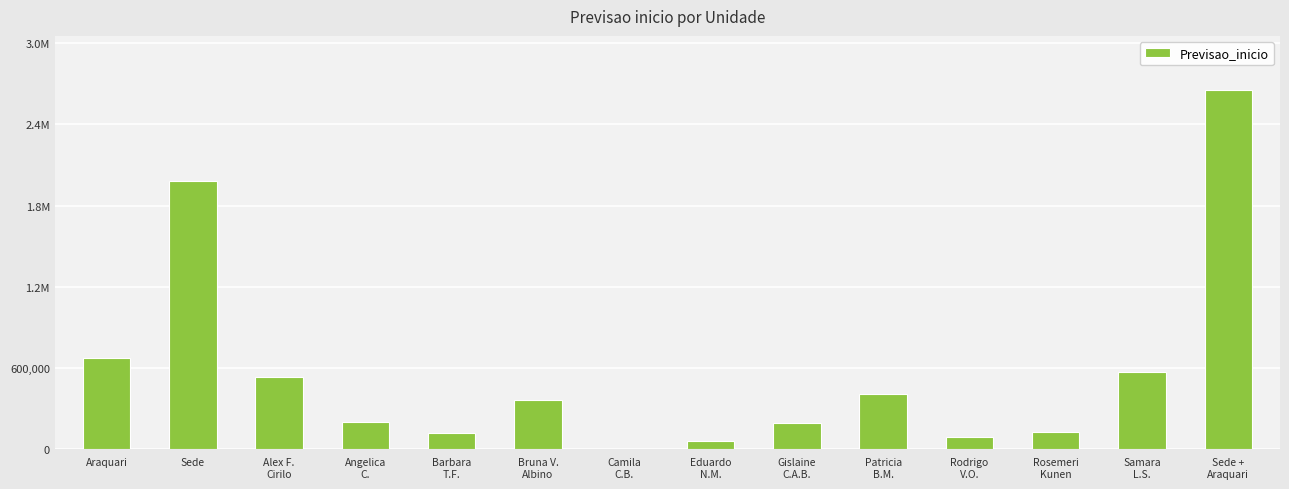

Reading left to right, what are all the values shown in this chart?

Araquari=674939.8	Sede=1980537.3	Alex F.
Cirilo=529487.9	Angelica
C.=197046.7	Barbara
T.F.=119413.3	Bruna V.
Albino=365509.1	Camila
C.B.=2679.8	Eduardo
N.M.=56071.5	Gislaine
C.A.B.=189555.4	Patricia
B.M.=409013.8	Rodrigo
V.O.=90441.2	Rosemeri
Kunen=125182.8	Samara
L.S.=571075.5	Sede +
Araquari=2655477.1